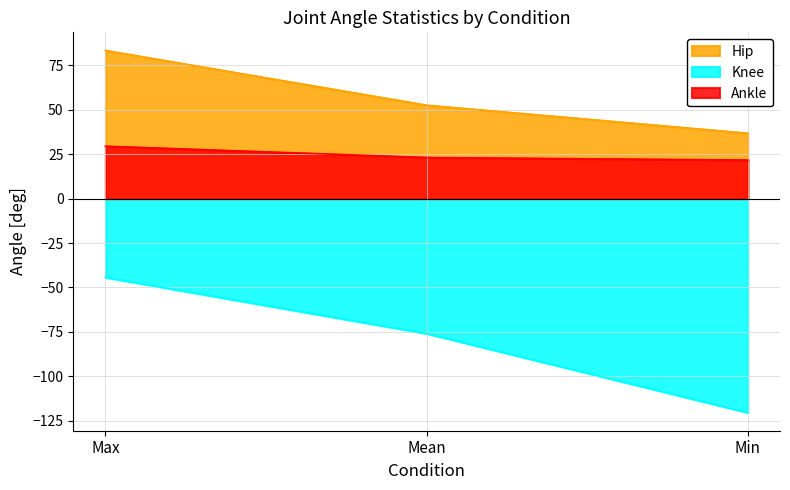

True or false: Ankle has a value of 30.4 at Mean.

False